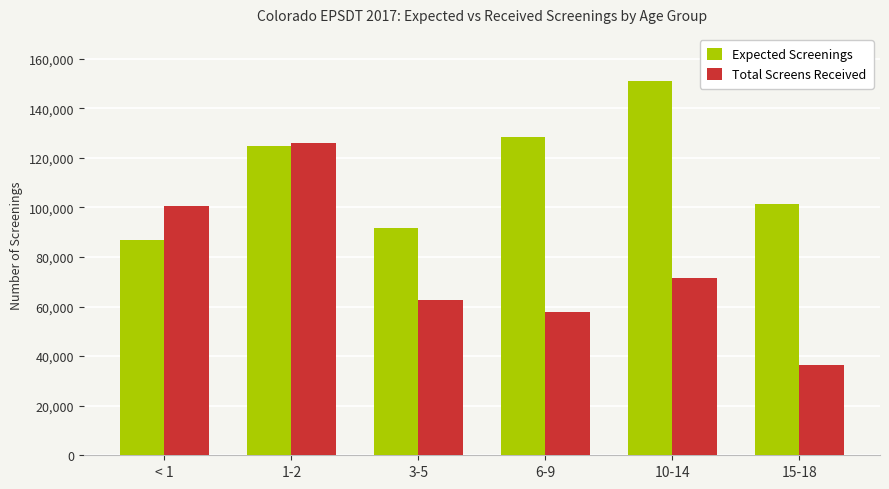

Reading right to left, extract all data points from this chart.

Expected Screenings: 101359	151094	128492	91682	124741	86782
Total Screens Received: 36461	71572	57728	62472	125957	100759